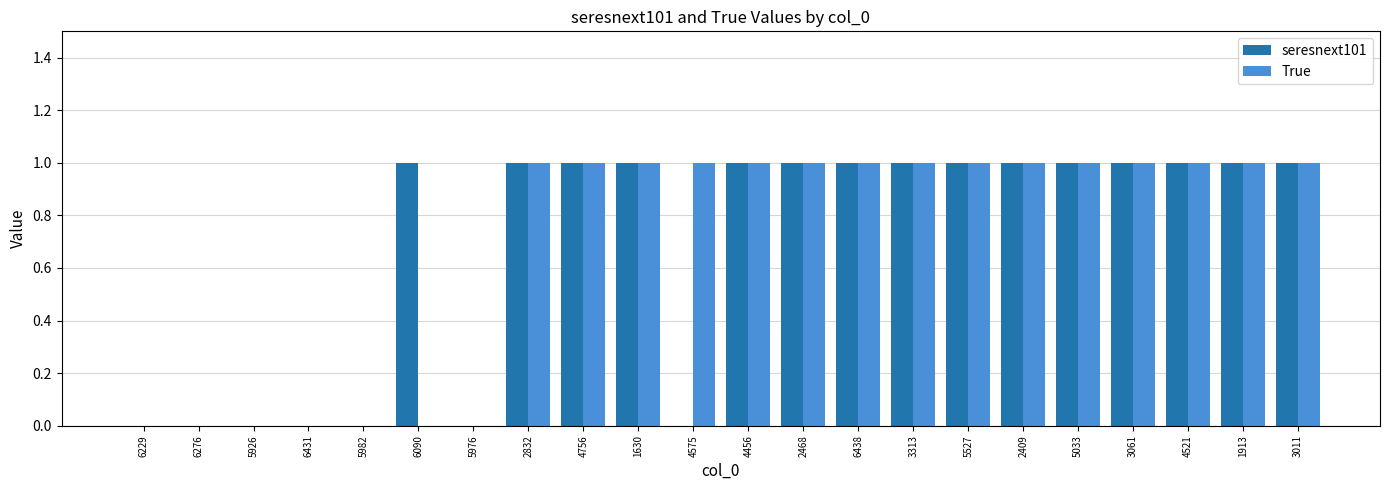

Count the number of data series in this chart.

2